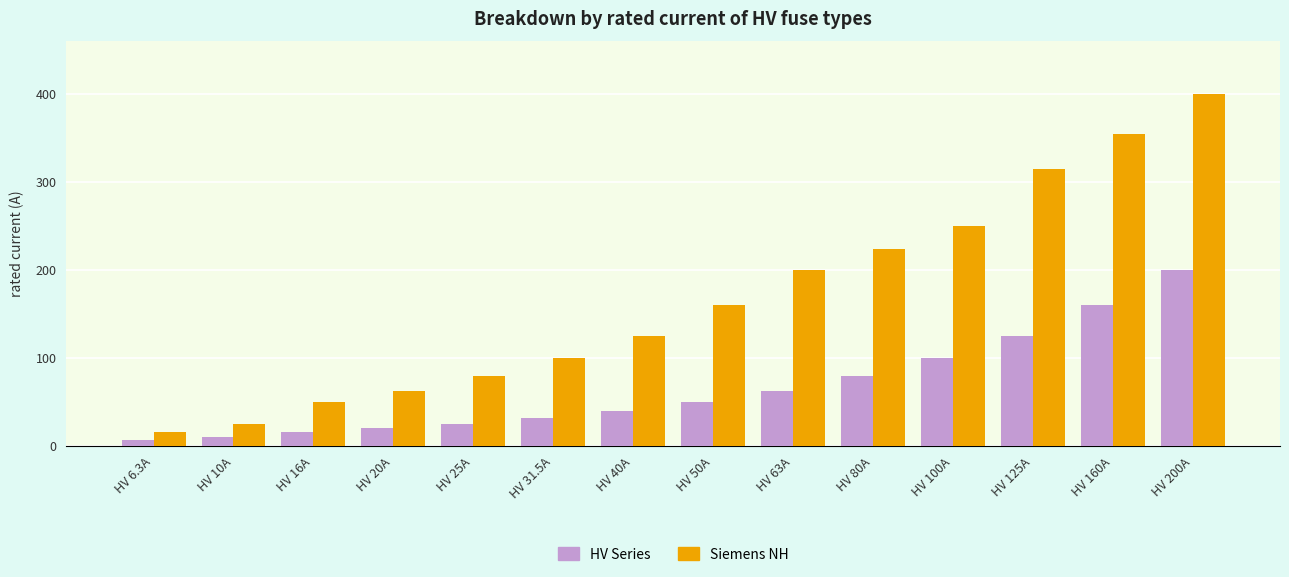

Are the bars grouped side by side (vs. stacked)?

Yes